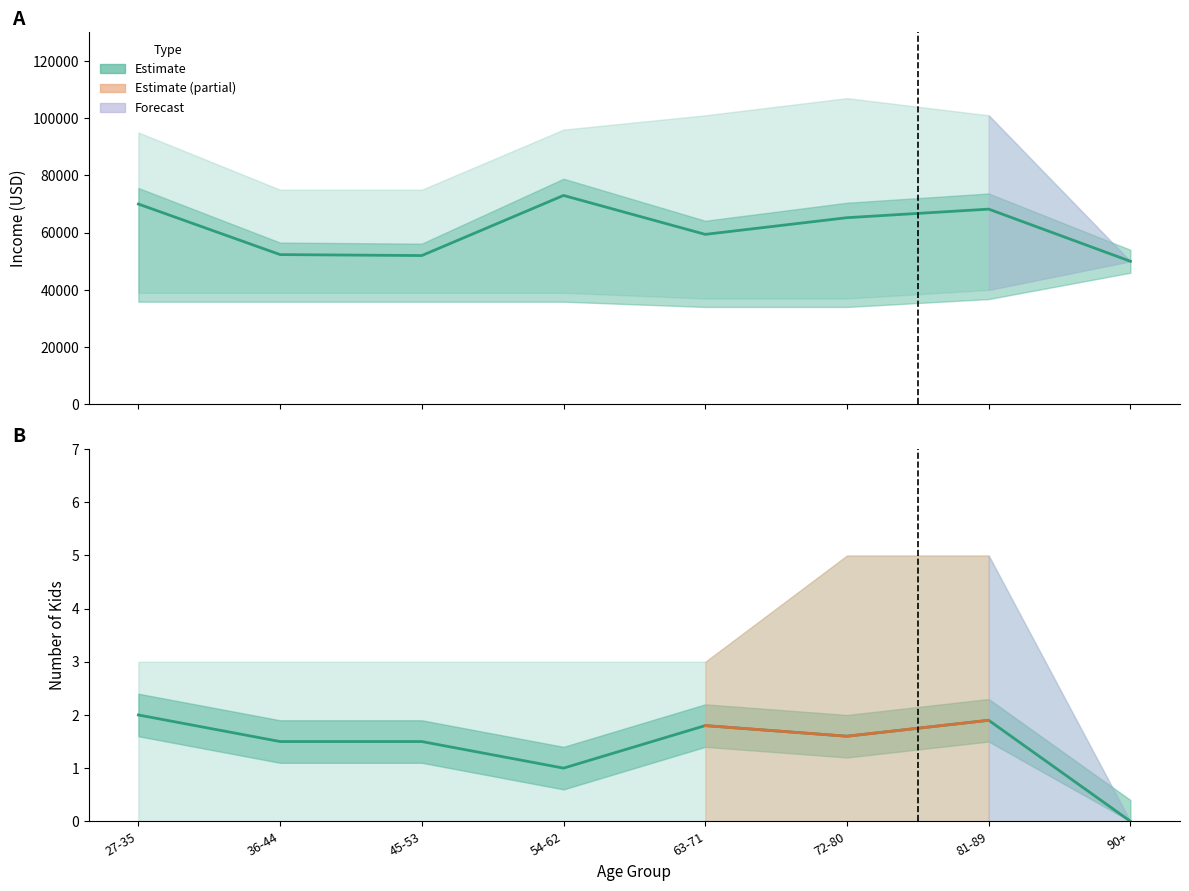

At 90+, list the series in order from largest to smallest.

Income (mean), Kids (mean)